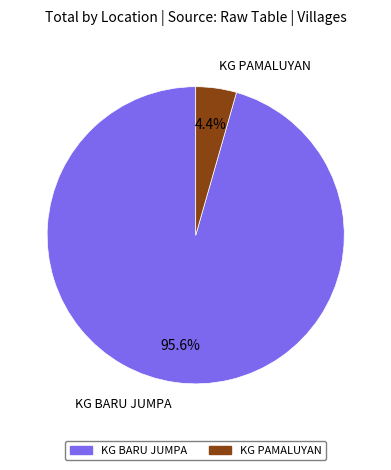

Which category has the biggest portion of the pie?

KG BARU JUMPA